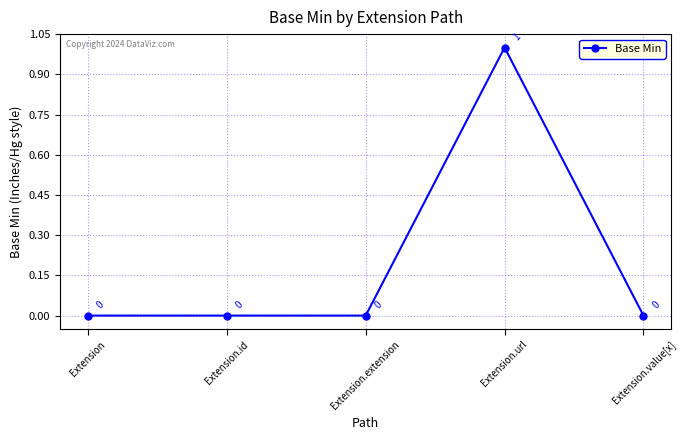

How many lines are shown in the chart?

1